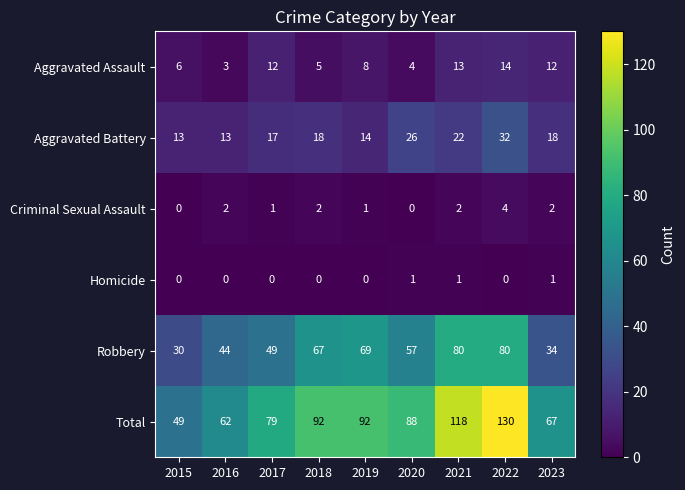

Which category has the highest value across all series?

2022